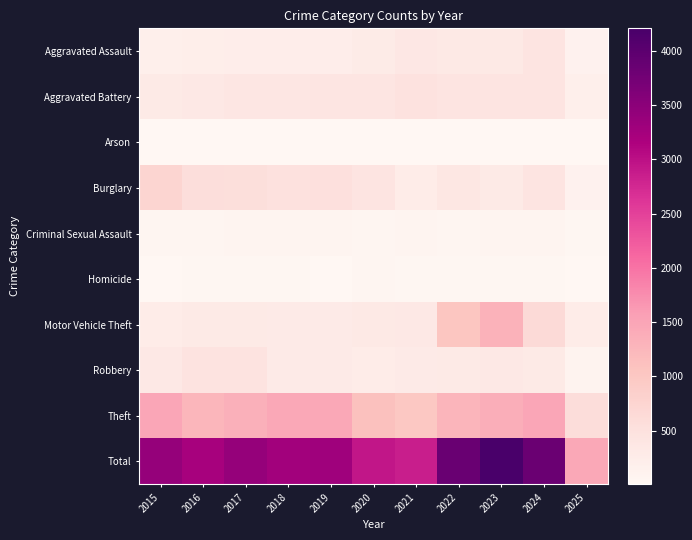

Reading left to right, what are all the values shown in this chart?

Aggravated Assault: 2015=194	2016=206	2017=225	2018=225	2019=223	2020=273	2021=352	2022=327	2023=318	2024=422	2025=137
Aggravated Battery: 2015=316	2016=336	2017=400	2018=389	2019=407	2020=415	2021=479	2022=439	2023=431	2024=438	2025=192
Arson: 2015=9	2016=7	2017=10	2018=7	2019=12	2020=17	2021=12	2022=12	2023=19	2024=20	2025=6
Burglary: 2015=738	2016=576	2017=562	2018=506	2019=517	2020=425	2021=261	2022=379	2023=316	2024=426	2025=125
Criminal Sexual Assault: 2015=46	2016=50	2017=62	2018=60	2019=77	2020=48	2021=62	2022=55	2023=74	2024=60	2025=37
Homicide: 2015=15	2016=26	2017=33	2018=25	2019=22	2020=41	2021=38	2022=37	2023=28	2024=36	2025=9
Motor Vehicle Theft: 2015=263	2016=304	2017=312	2018=298	2019=290	2020=333	2021=348	2022=1031	2023=1310	2024=635	2025=262
Robbery: 2015=337	2016=454	2017=460	2018=301	2019=287	2020=263	2021=300	2022=304	2023=340	2024=315	2025=95
Theft: 2015=1474	2016=1259	2017=1339	2018=1461	2019=1459	2020=1120	2021=998	2022=1279	2023=1373	2024=1483	2025=595
Total: 2015=3392	2016=3218	2017=3403	2018=3272	2019=3294	2020=2935	2021=2850	2022=3863	2023=4209	2024=3835	2025=1458